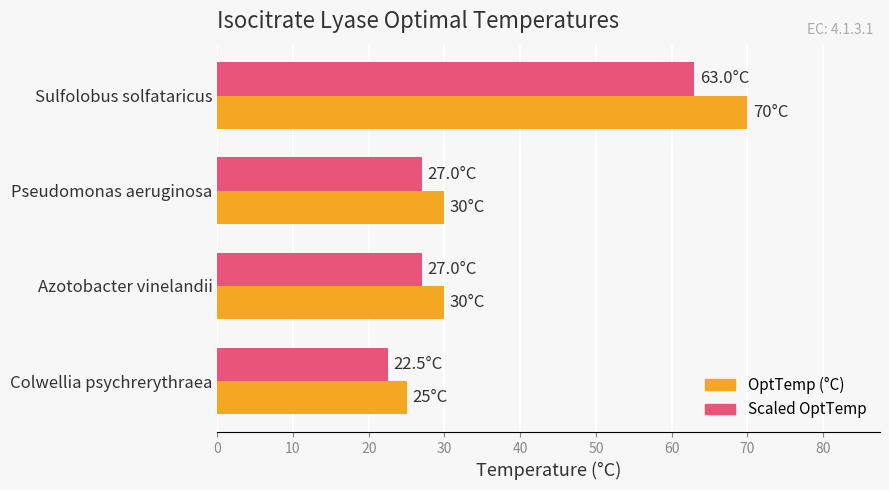

Rank the series by their maximum value, from highest to lowest.

OptTemp (°C), Scaled OptTemp